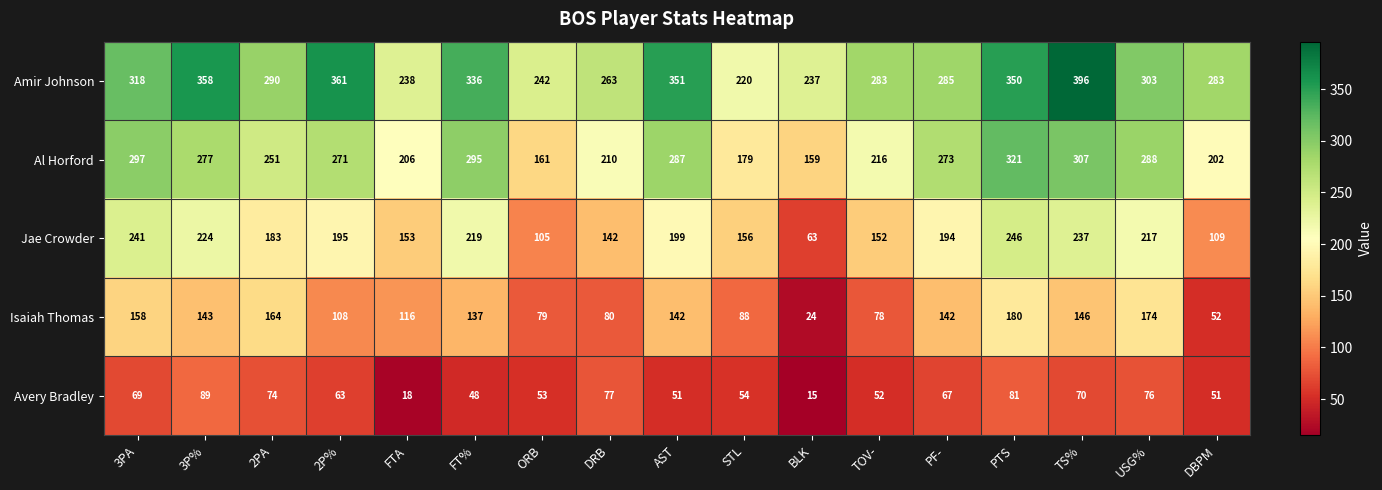

What is the difference between the maximum and second lowest values in the Jae Crowder series?

141